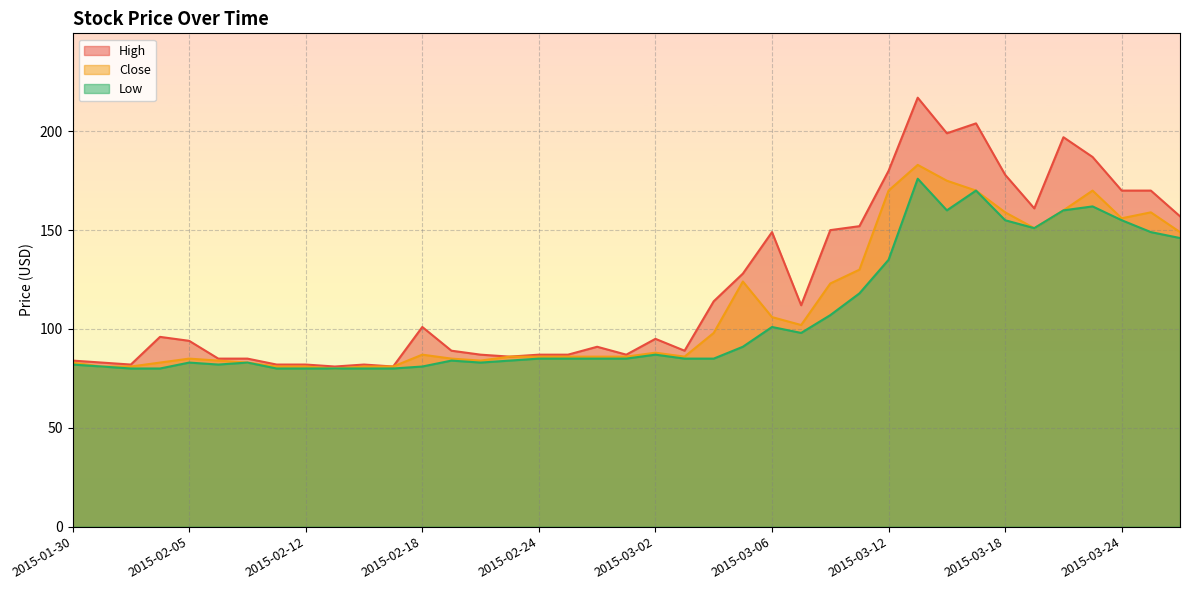

True or false: High has a value of 140 at 2015-02-05.

False